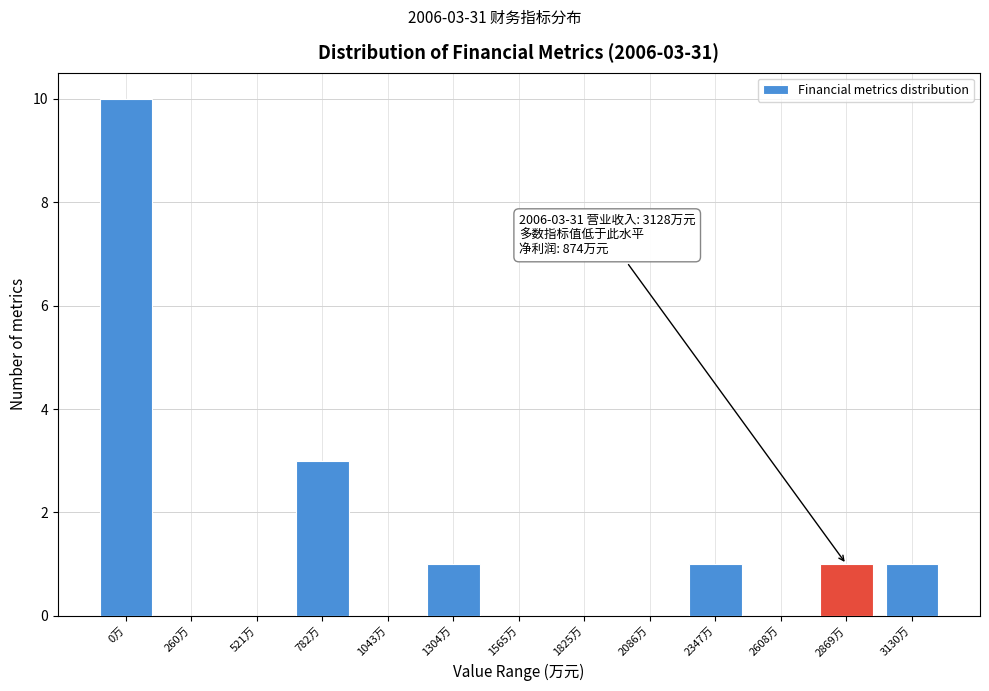

Reading right to left, list all the values displayed in this chart.

3130万=1	2869万=1	2608万=0	2347万=1	2086万=0	1825万=0	1565万=0	1304万=1	1043万=0	782万=3	521万=0	260万=0	0万=10